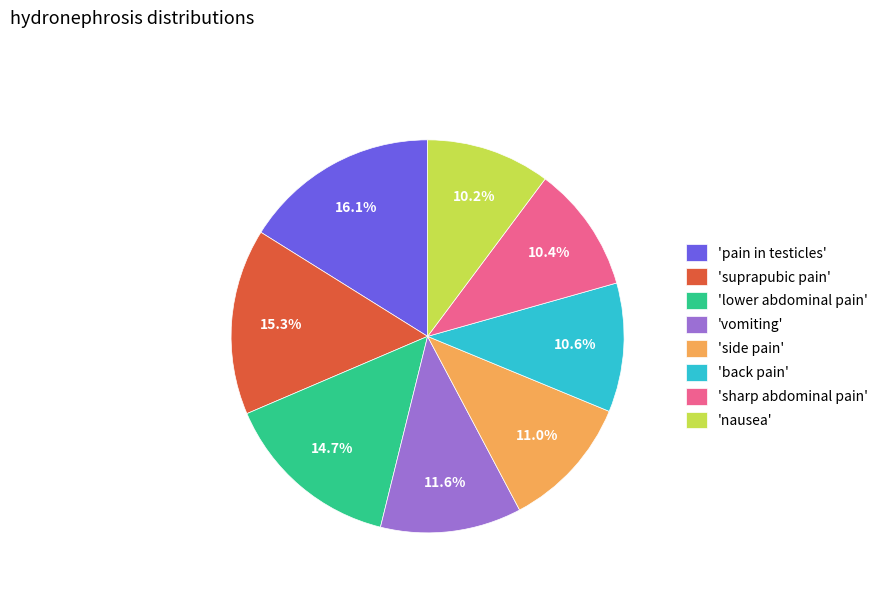

Approximately how many times larger is the value at 'nausea' compared to 'sharp abdominal pain'?

1.0